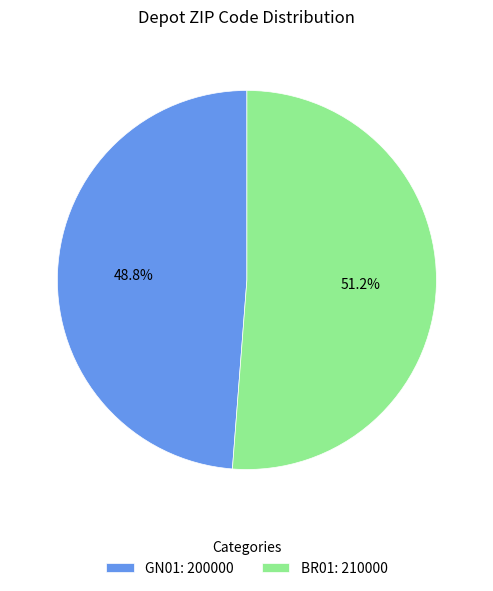

How many segments does this pie chart have?

2